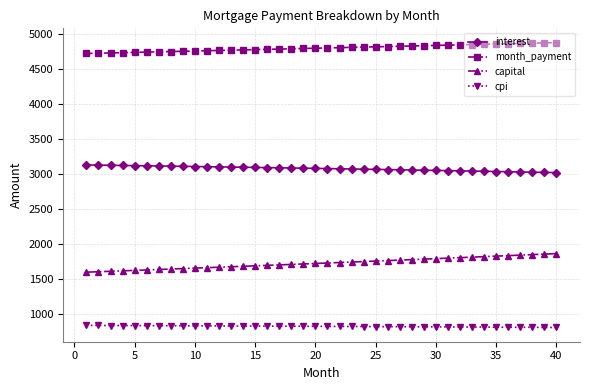

How many data points does each series have?

40